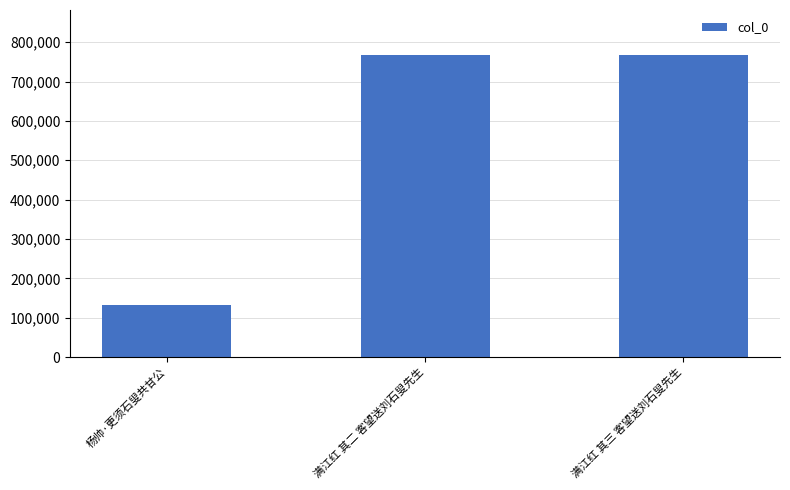

Is it true that the value at 杨帅·更须石叟共甘公 is 204720?

False